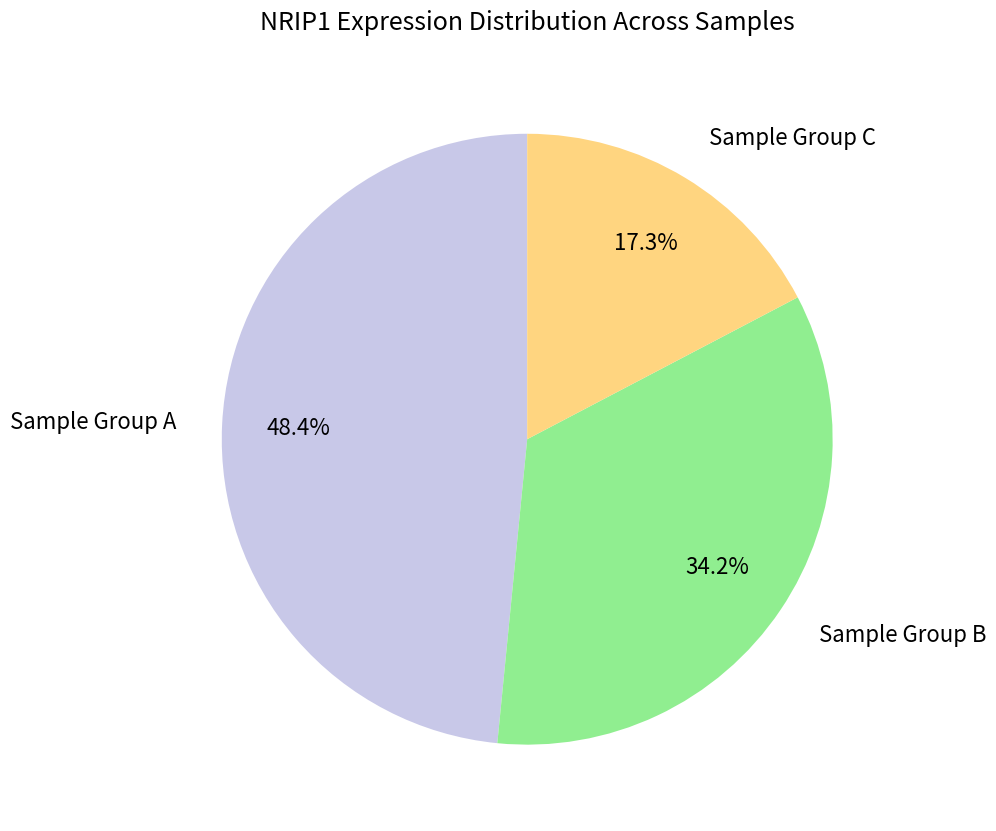

Between Sample Group B and Sample Group A, which is larger?

Sample Group A